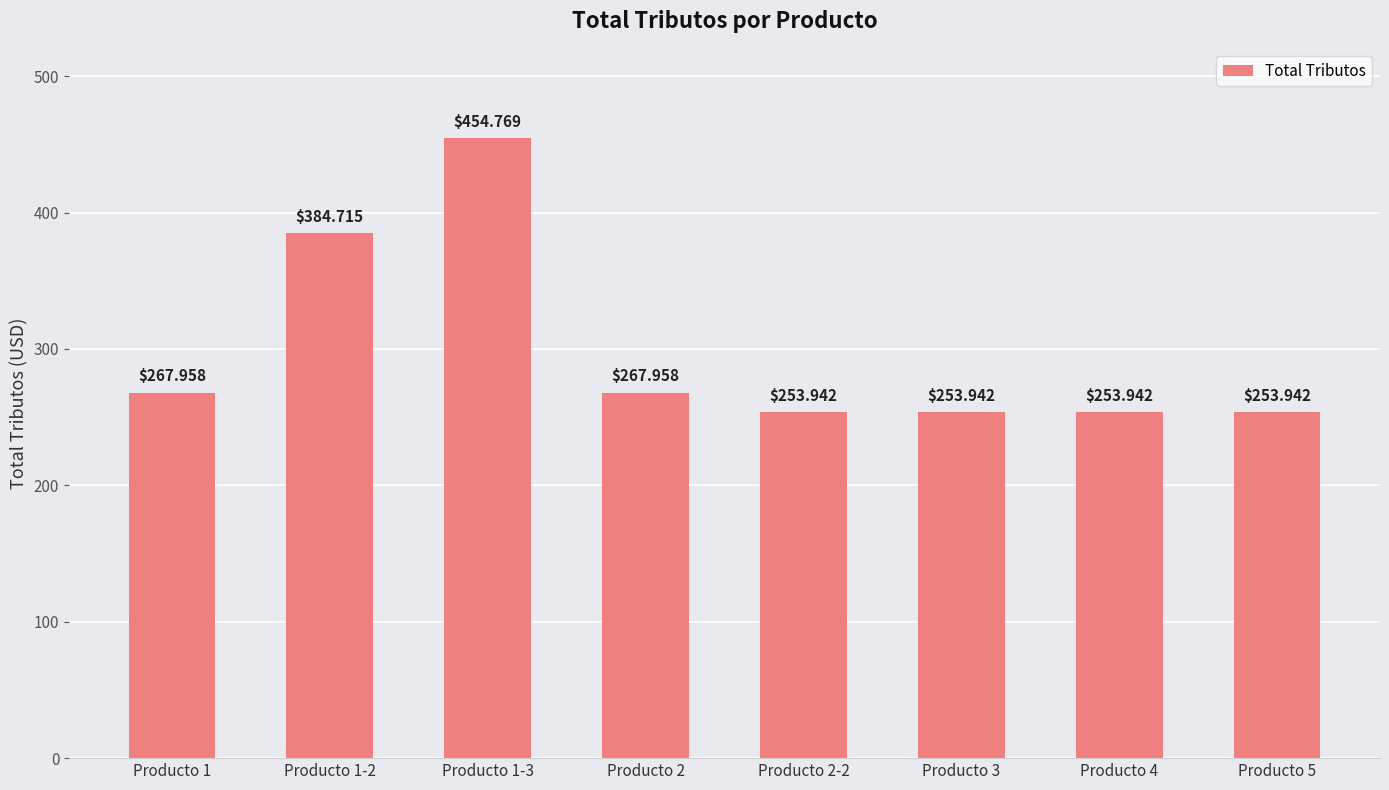

What is the label of the 6th bar from the left?

Producto 3